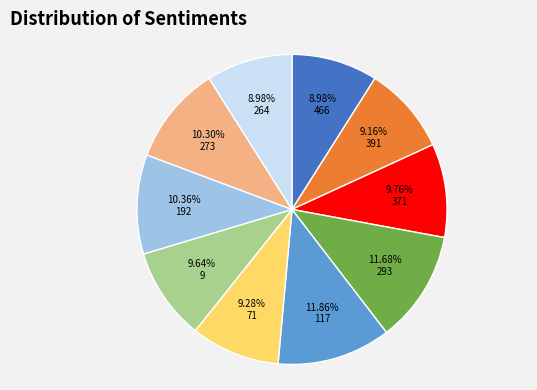

To the nearest percent, what is the difference between the largest and smallest slice percentages?

3%